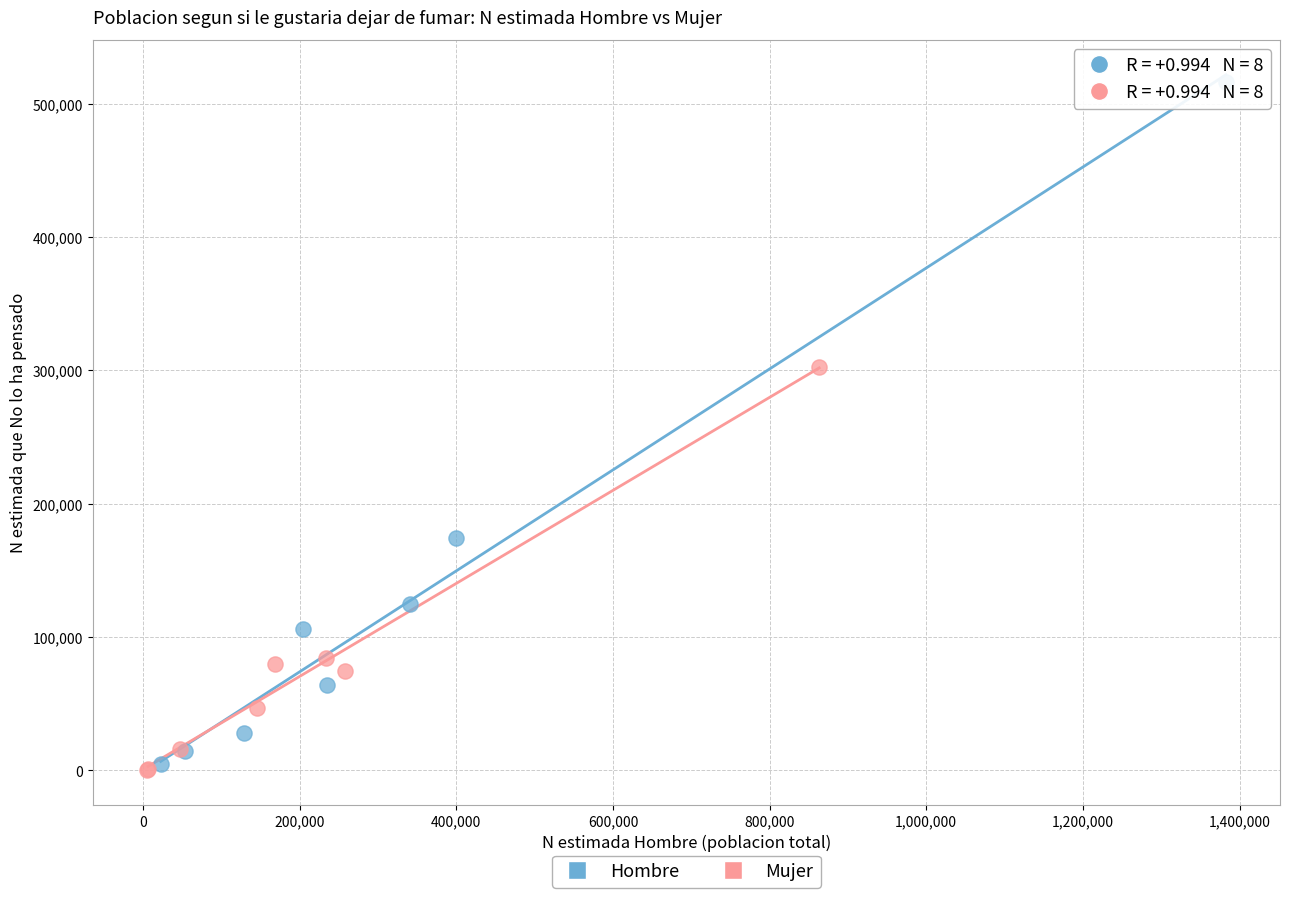

Which series reaches the maximum Y coordinate?

Hombre